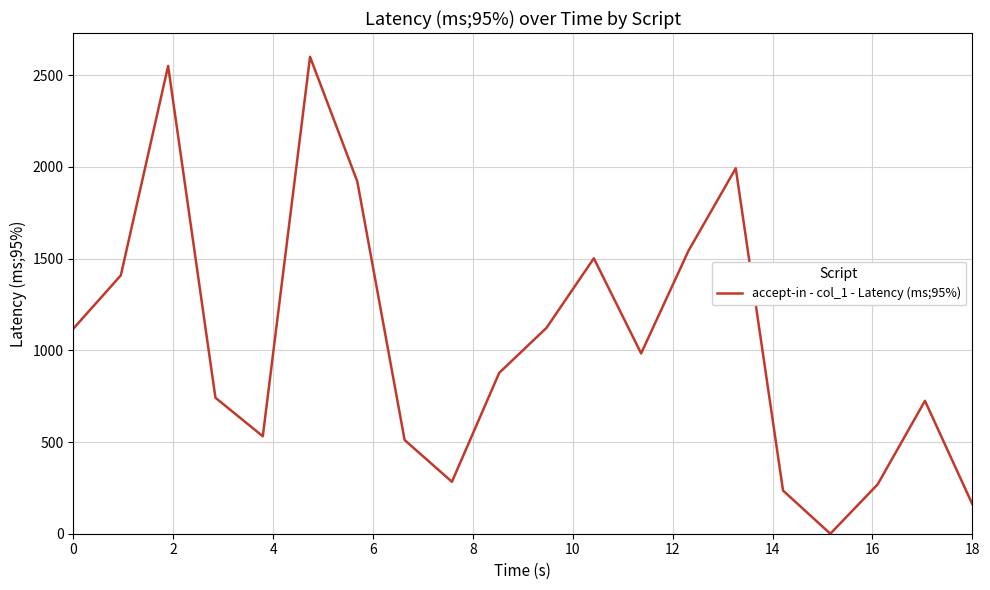

What is the maximum value shown in the chart?

2600.0